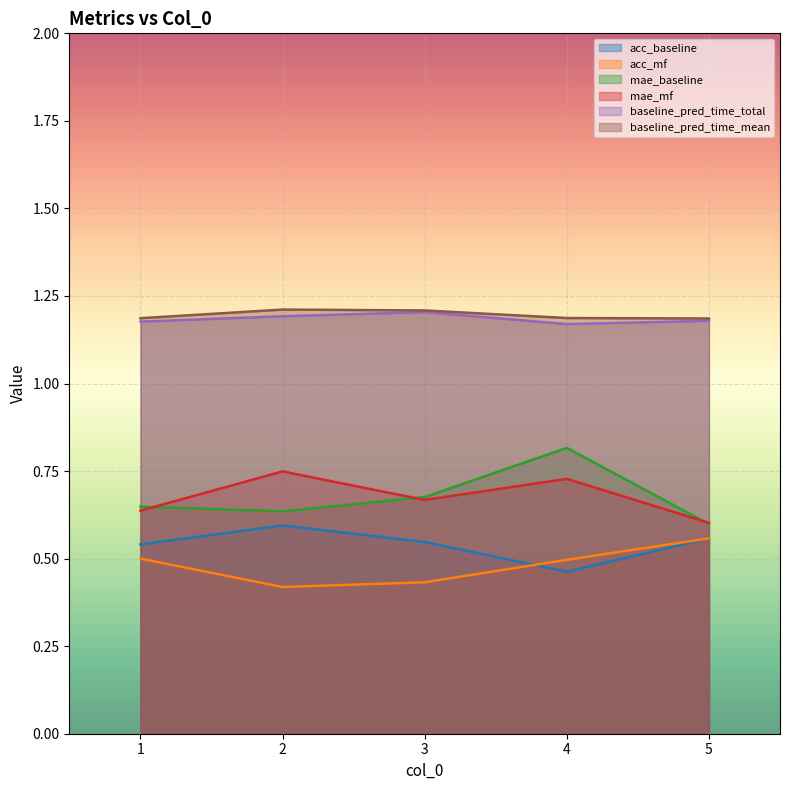

In baseline_pred_time_mean, how many points are higher than both neighbors (excluding endpoints)?

1